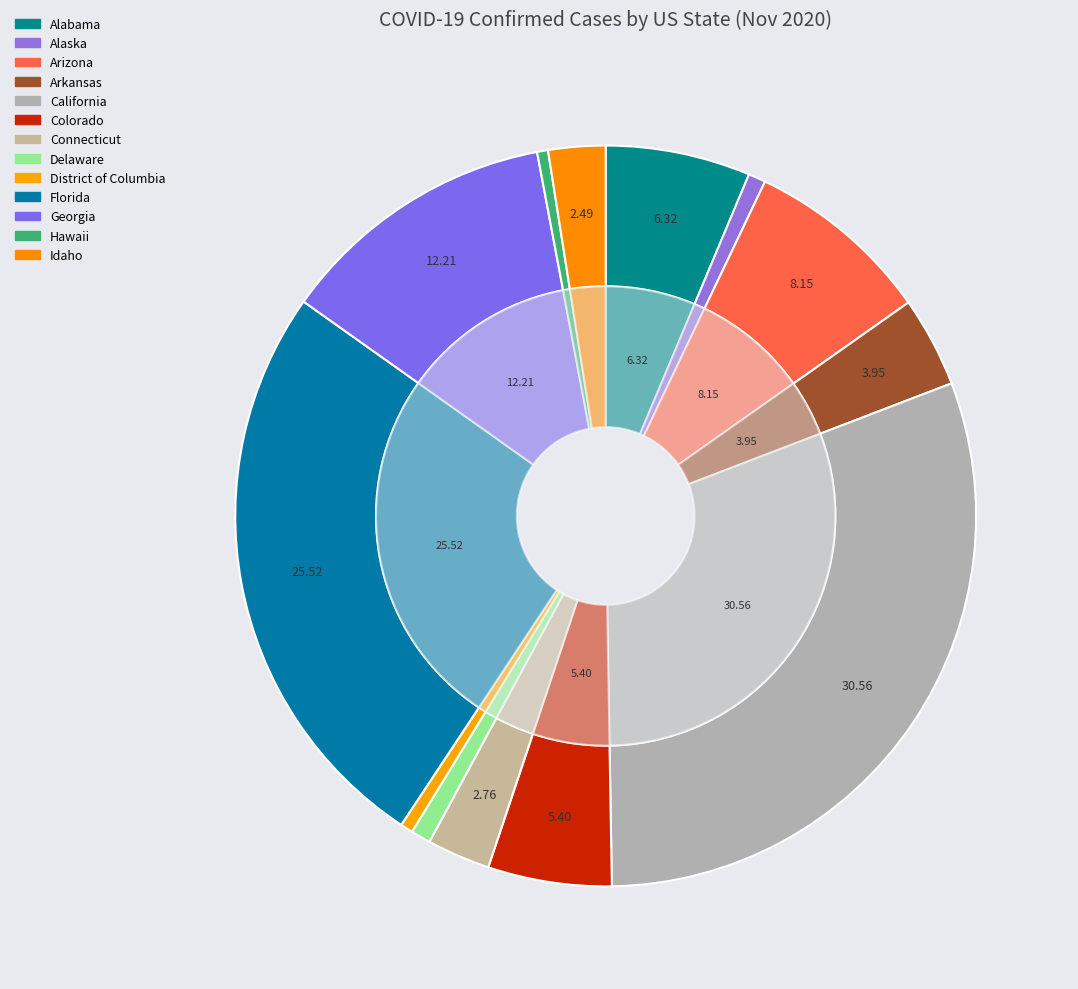

Count the number of slices in the pie.

13